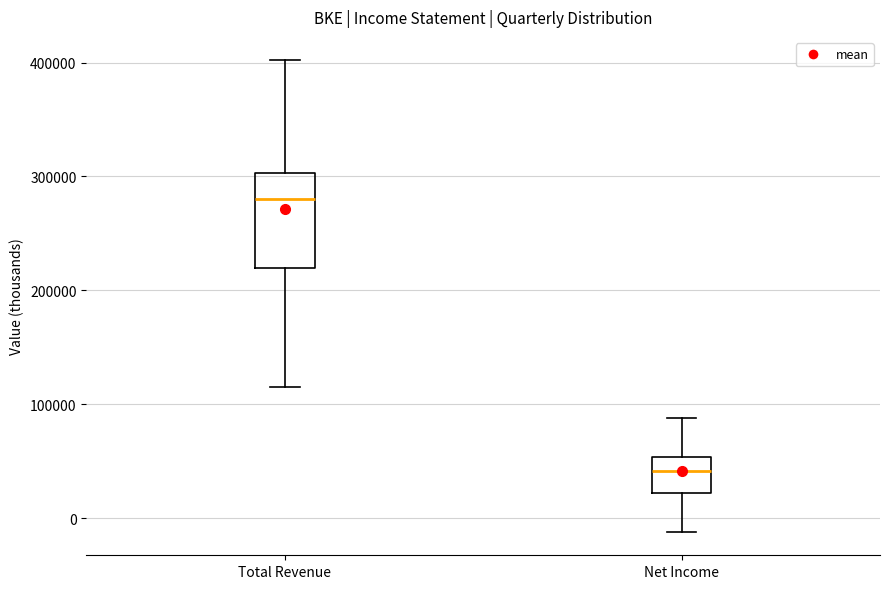

Comparing the boxes themselves (not the whiskers), which one is the tallest?

Total Revenue